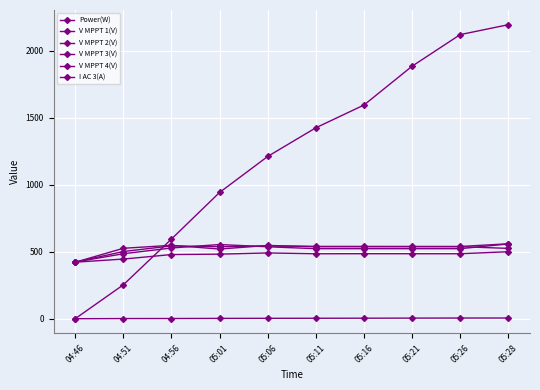

How many data points in V MPPT 2(V) are less than 523?

2